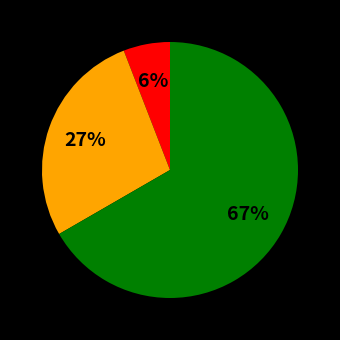

Is there a majority slice in this chart?

Yes